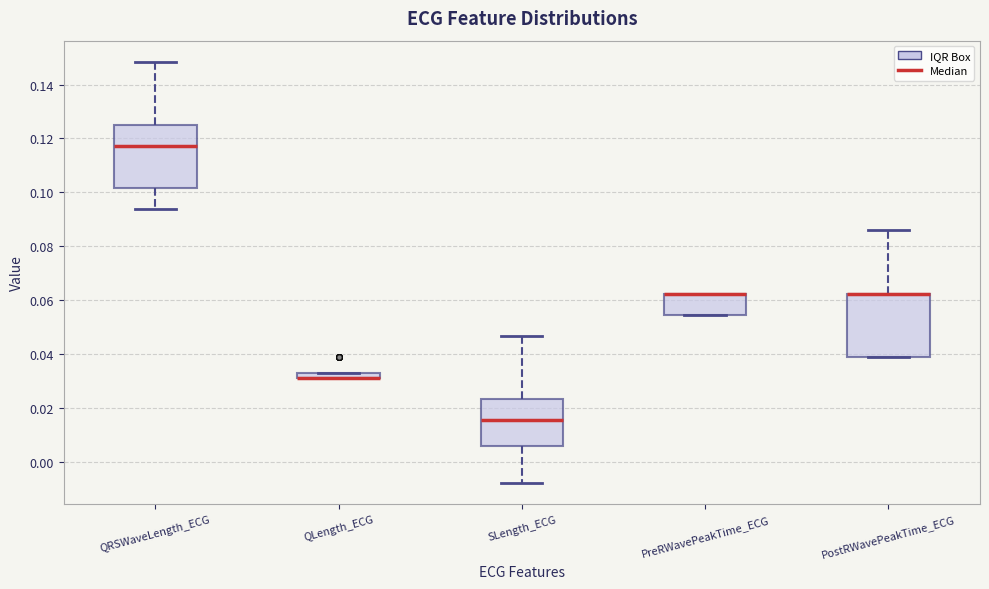

Where does the lower whisker of the box for SLength_ECG end on the y-axis? The values are not printed on the chart, so give them approximately, as read against the axis.

-0.008